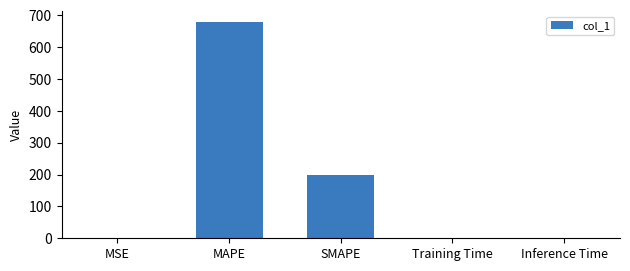

Is it true that the value at MAPE is 679.5?

True